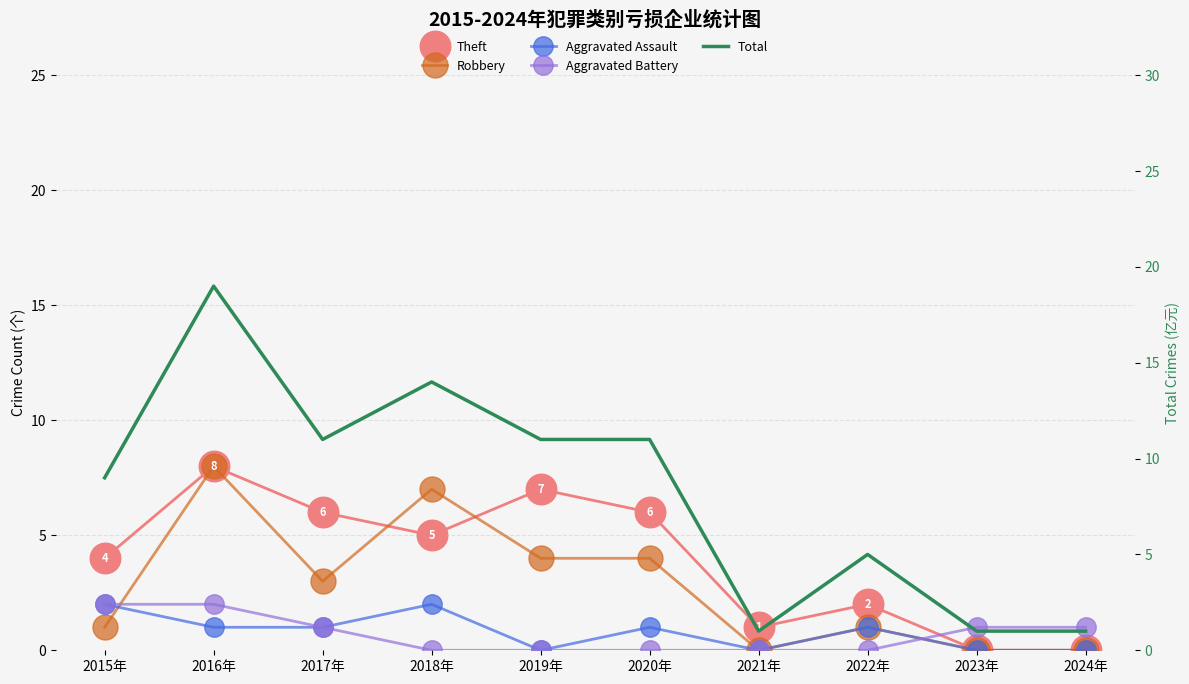

What position from the right is 2022年?

3